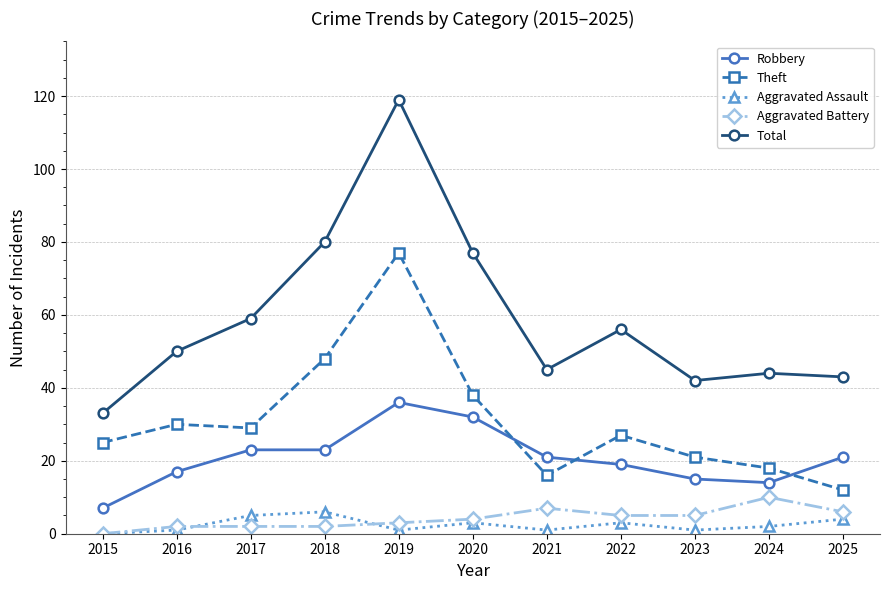

Which category has the highest value across all series?

2019